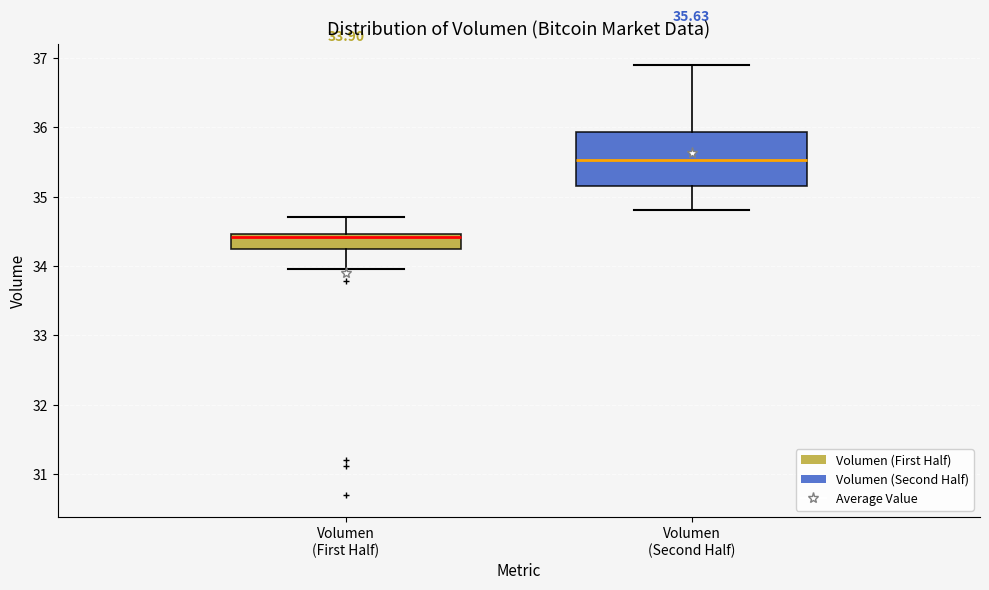

Which box's median line is the highest?

Volumen (Second Half)